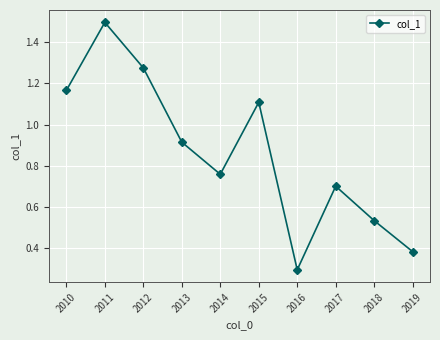

Is it true that the value at 2011 is 2.0?

False